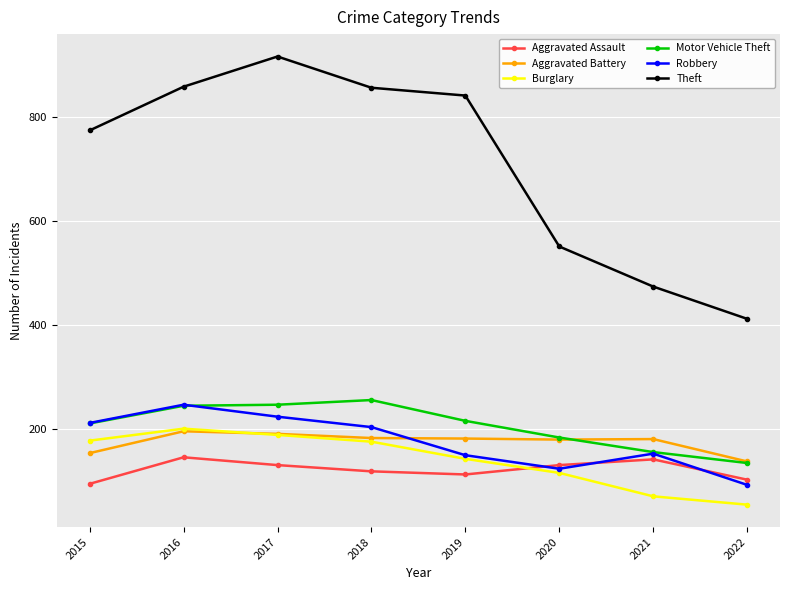

What is the value of the Robbery point at the 4th from the left?

204